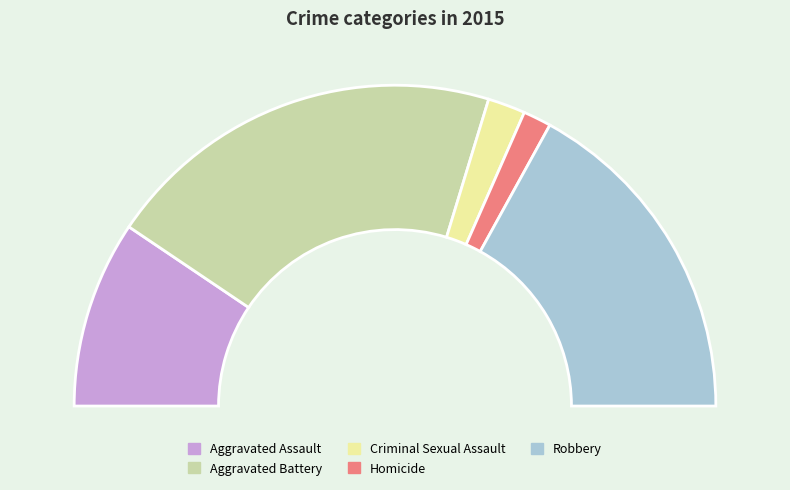

Rank the categories by value from lowest to highest.

Homicide, Criminal Sexual Assault, Aggravated Assault, Robbery, Aggravated Battery